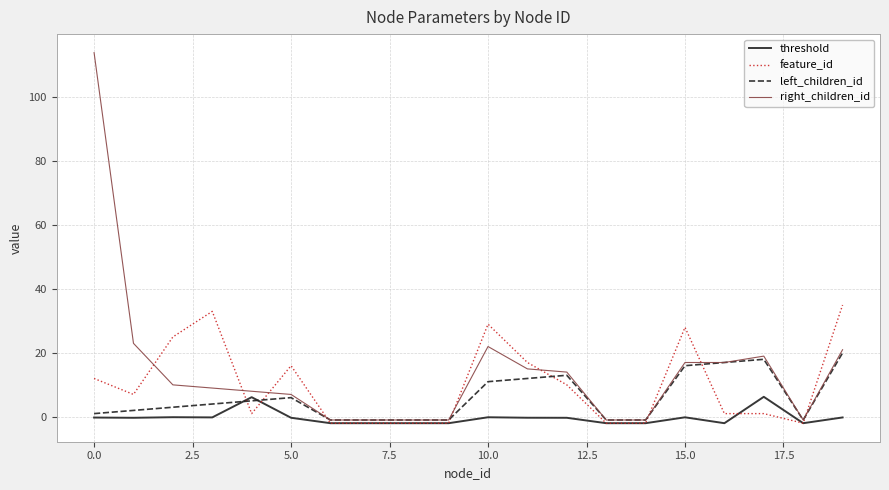

What is the maximum value shown in the chart?

114.0